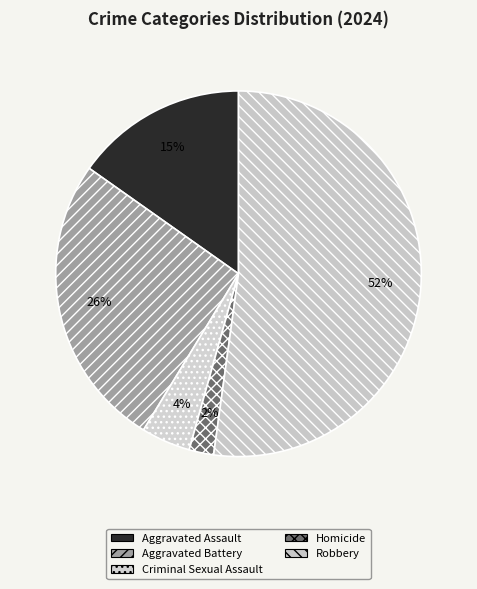

Is the sum of Robbery and Homicide greater than half?

Yes